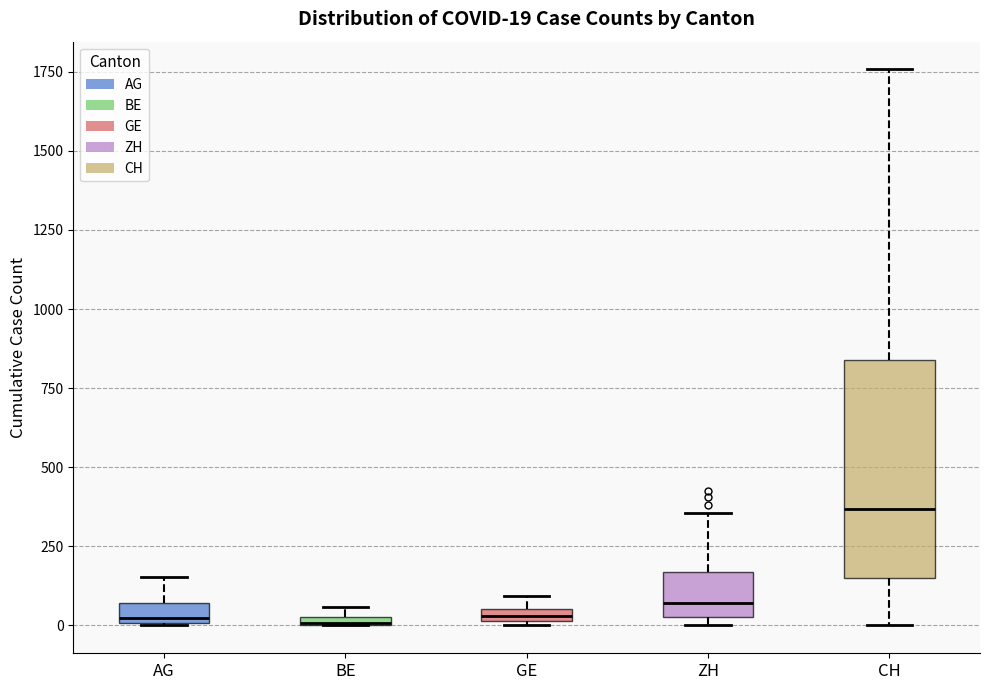

Which box is the tallest, from its lower edge to its upper edge?

CH